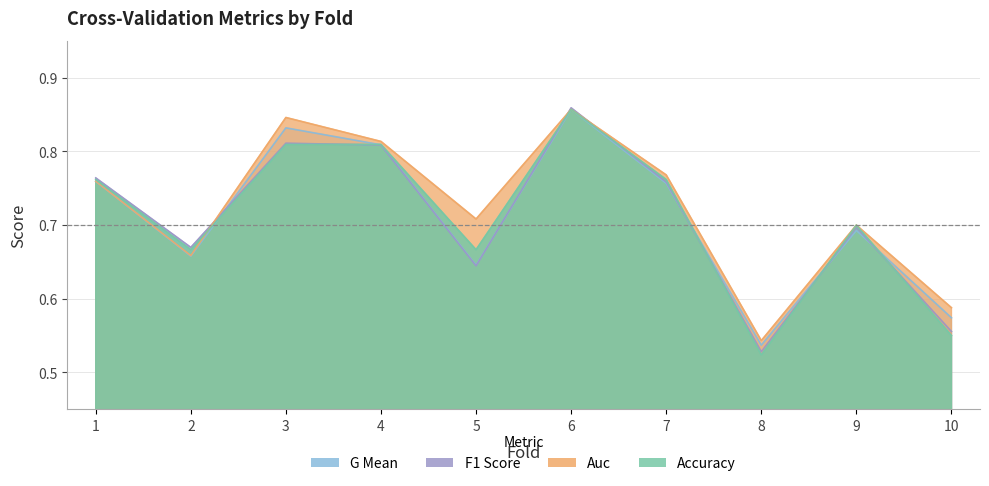

How many data points does each series have?

10